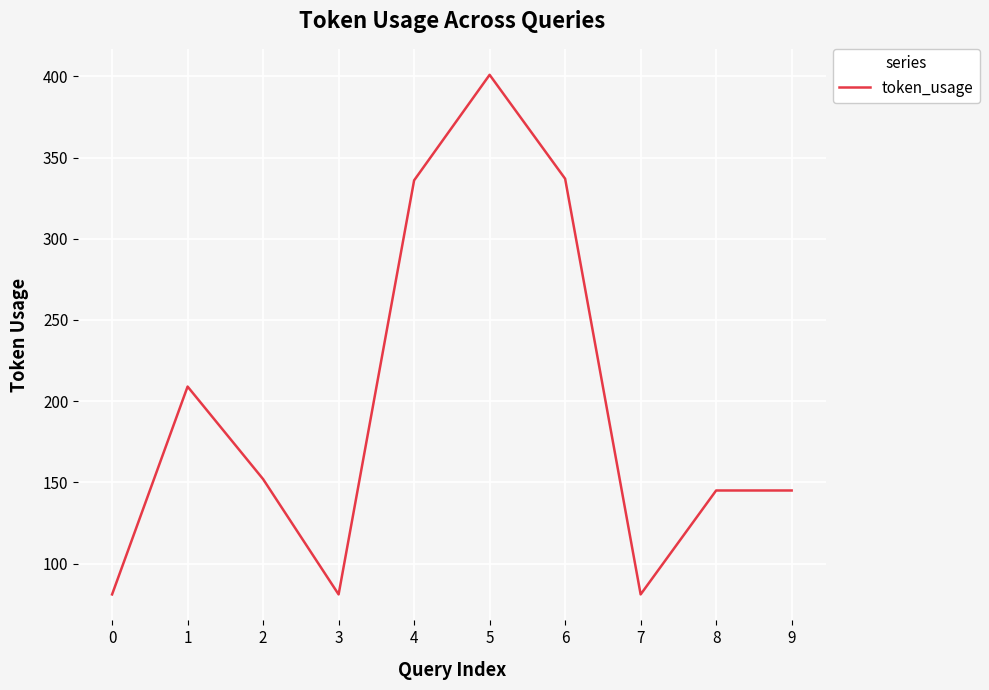

What is the smallest value displayed?

81